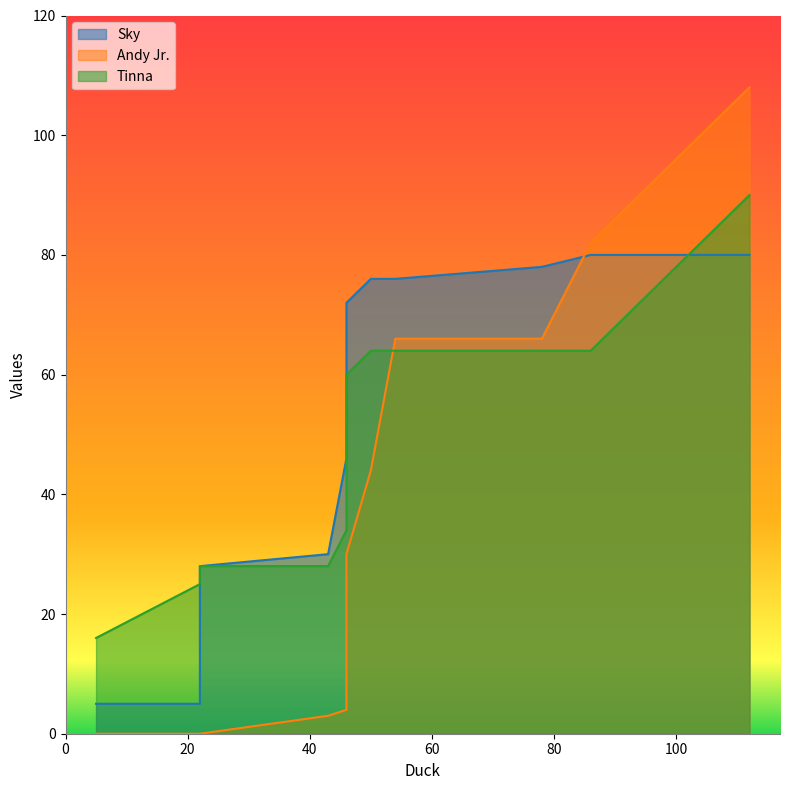

How many series are shown in this chart?

3